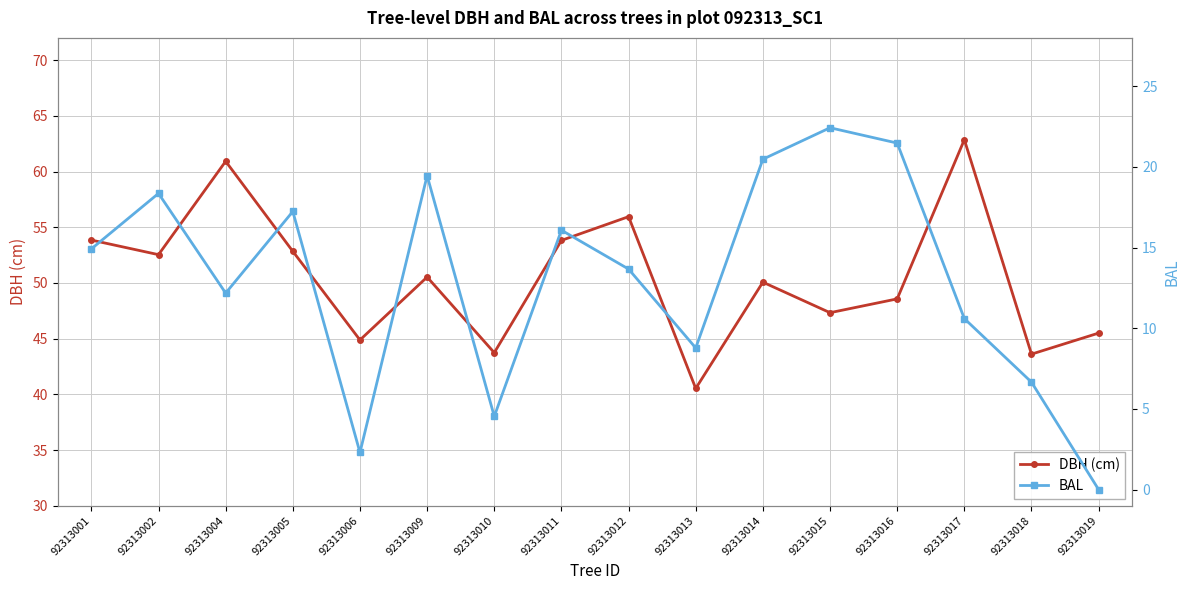

Count the number of data series in this chart.

2